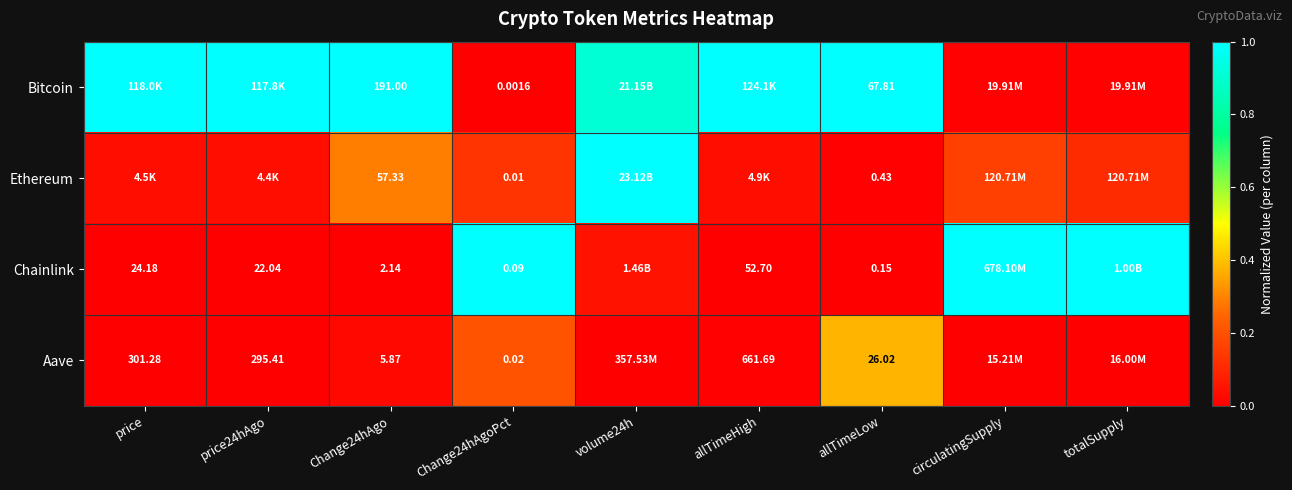

Which series changed the most between allTimeHigh and circulatingSupply?

Chainlink